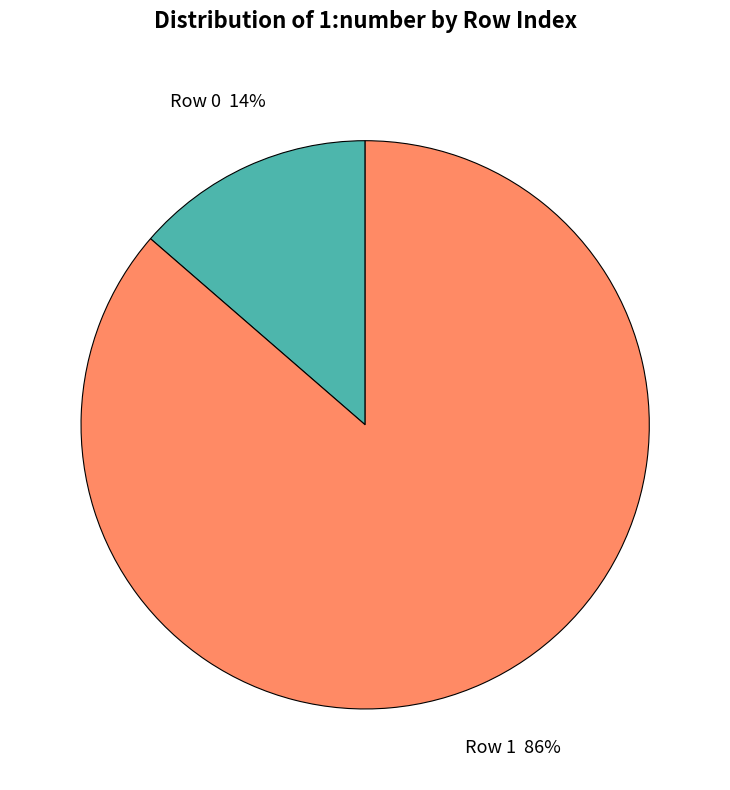

To the nearest percent, what is the average slice percentage?

50%